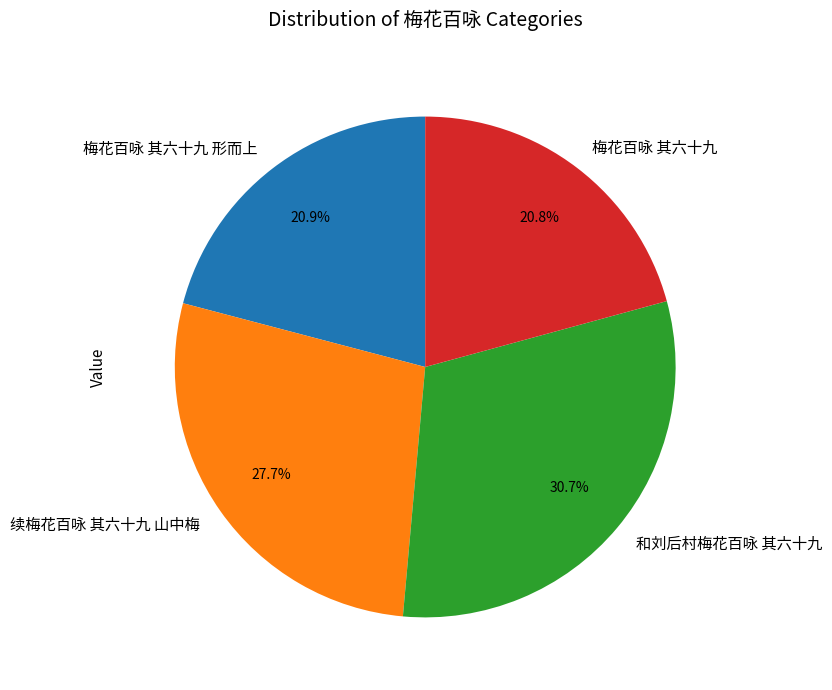

To the nearest percent, what is the difference between the largest and smallest slice percentages?

10%